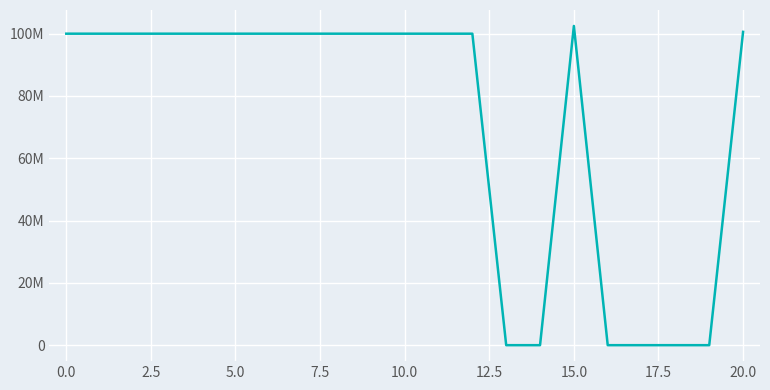

Is this an area chart (filled region under the line)?

No